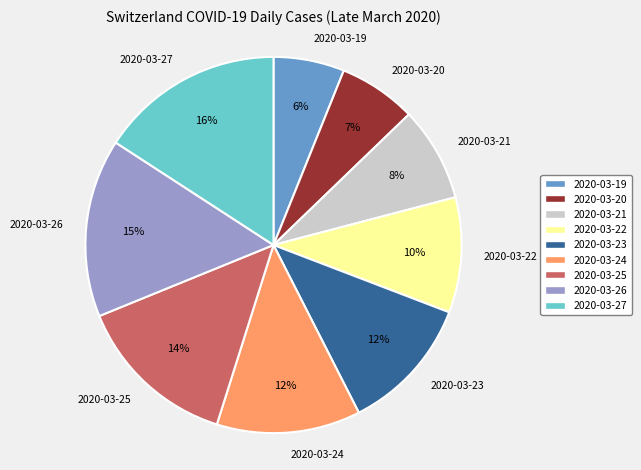

Is it true that 2020-03-25 is 14% of the pie?

True